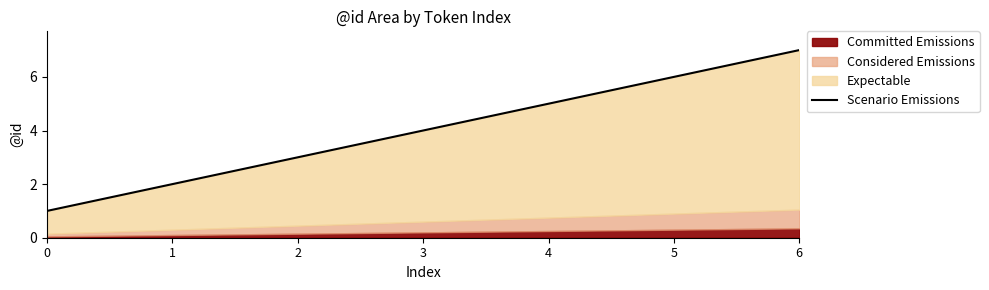

Reading left to right, extract all data points from this chart.

0=1	1=2	2=3	3=4	4=5	5=6	6=7